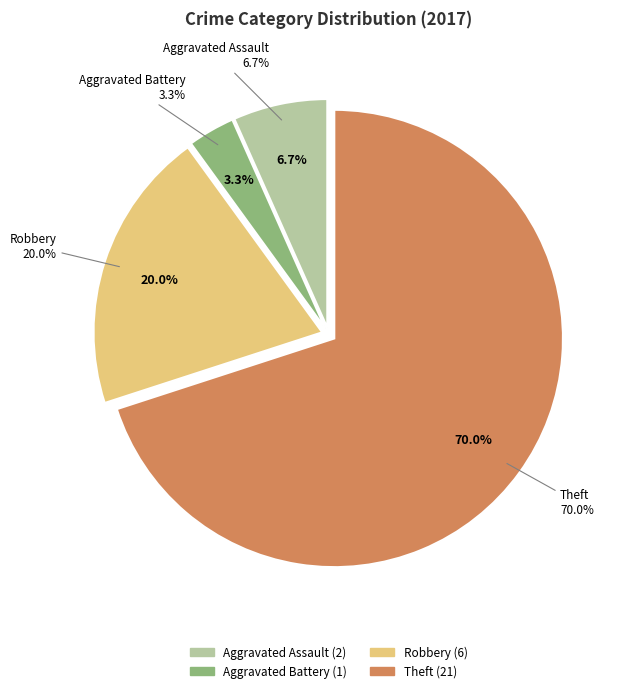

Which has a higher value, Aggravated Battery or Theft?

Theft